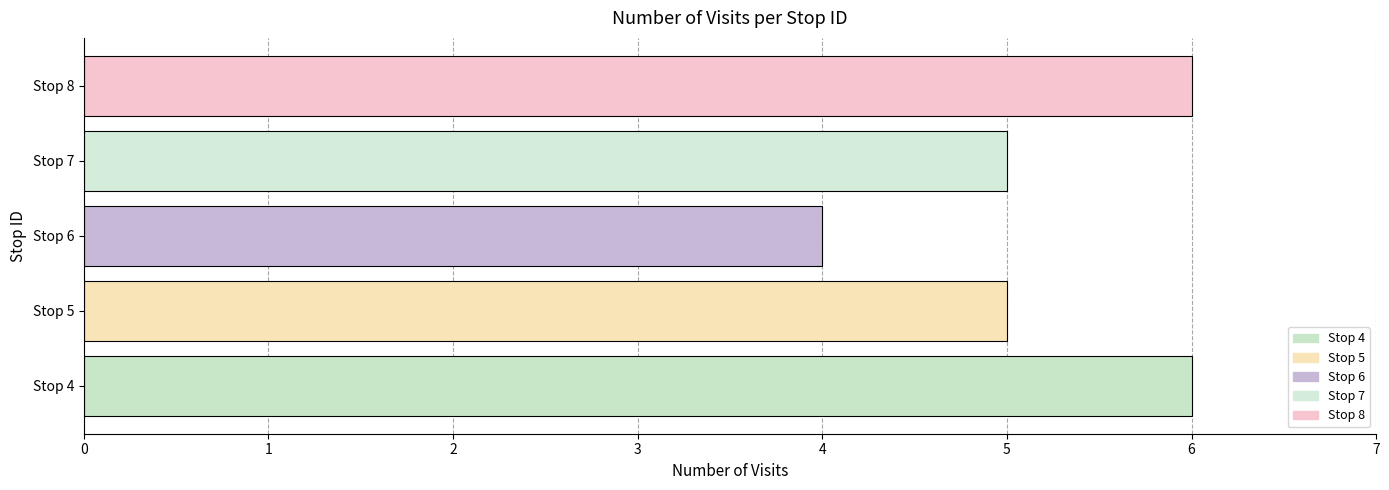

What is the change in value from Stop 6 to Stop 8?

+2